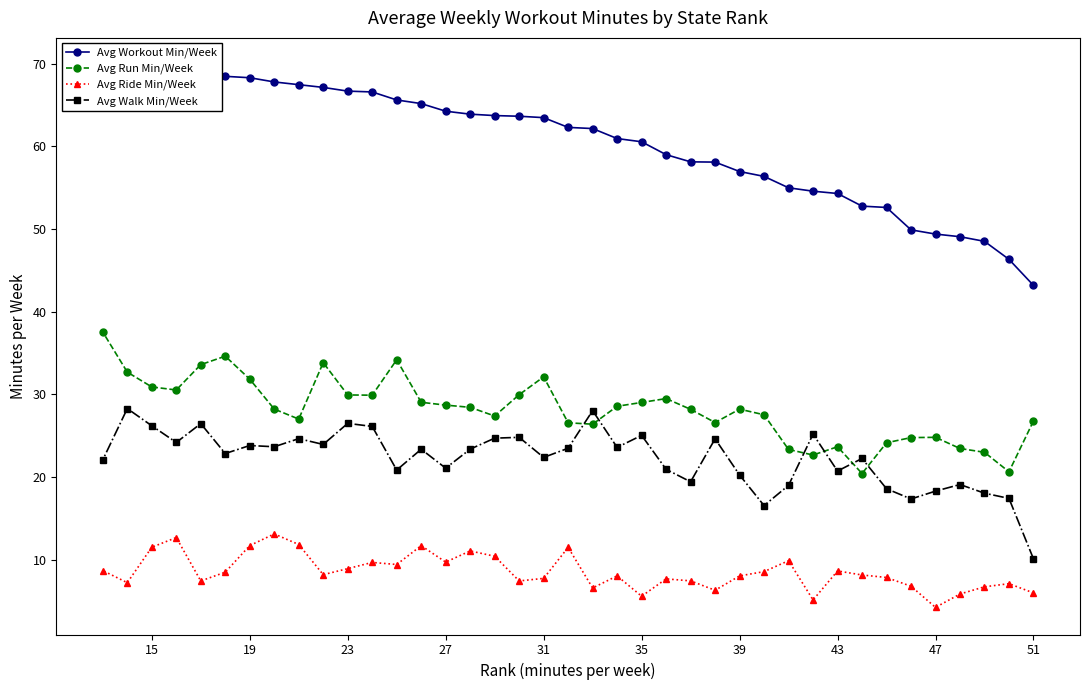

What is the minimum value for Avg Walk Min/Week?

10.1